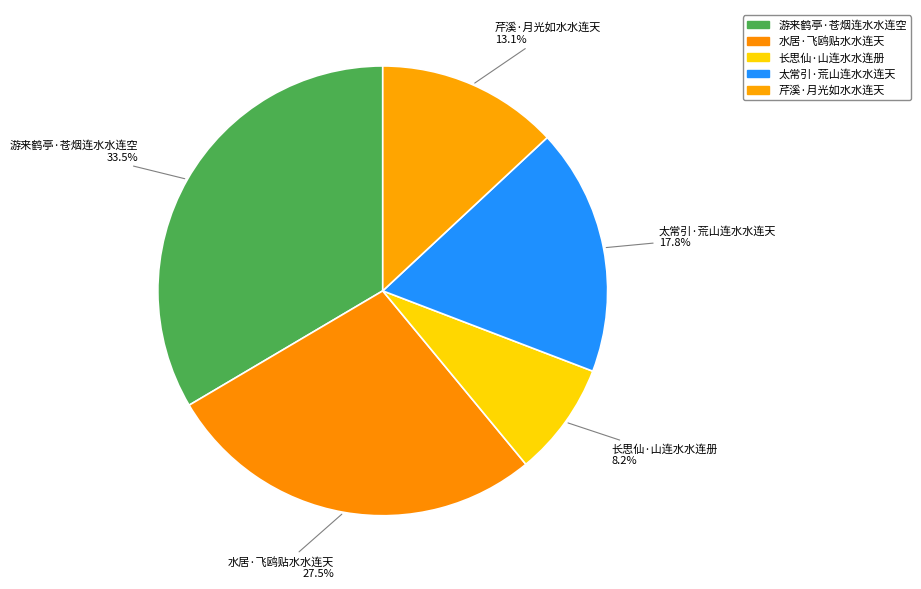

How many slices are in this pie chart?

5